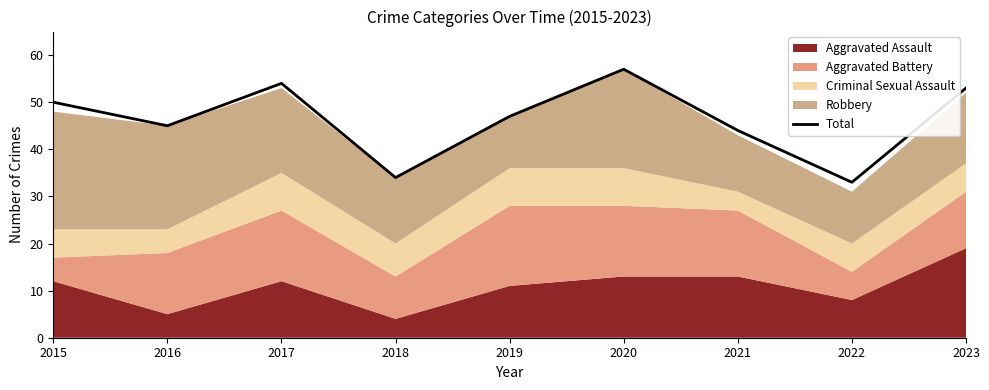

At which category does the data reach its first local peak?

2017